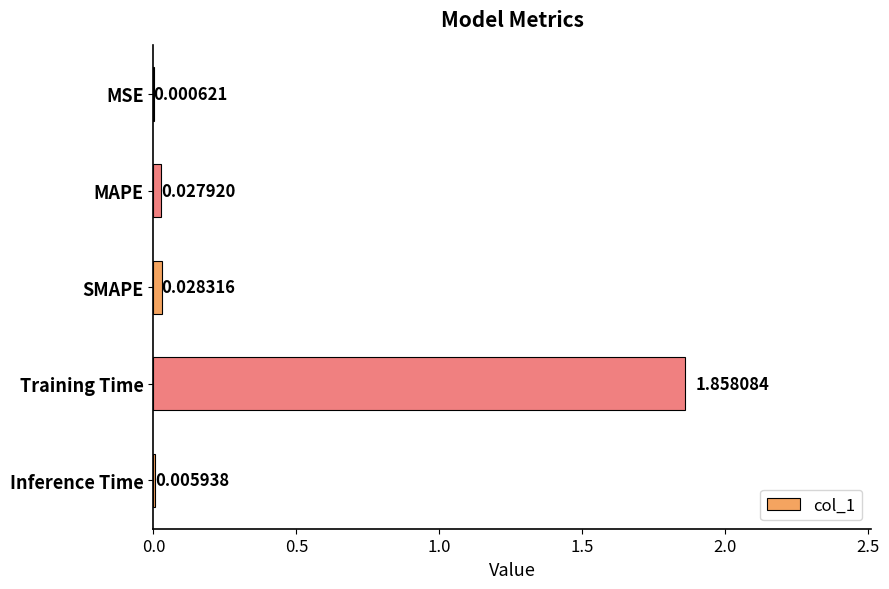

Which has a higher value, SMAPE or MAPE?

SMAPE